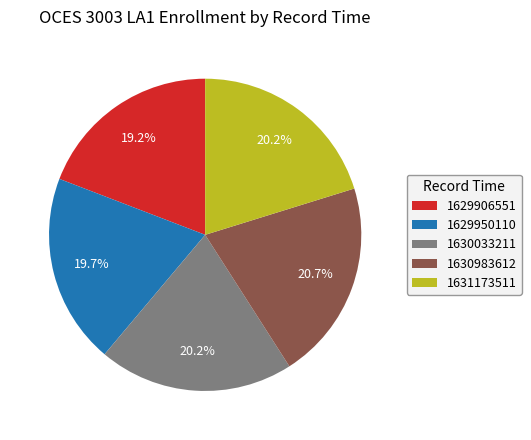

What percentage is the 1630983612 slice, to the nearest percent?

21%